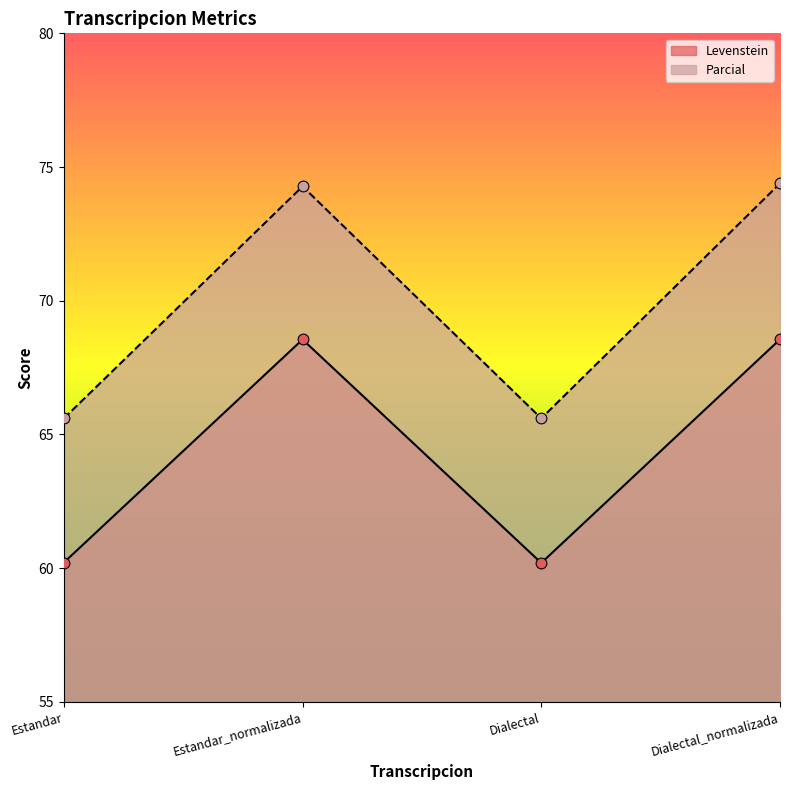

What is the total value across all series at Estandar_normalizada?

142.8